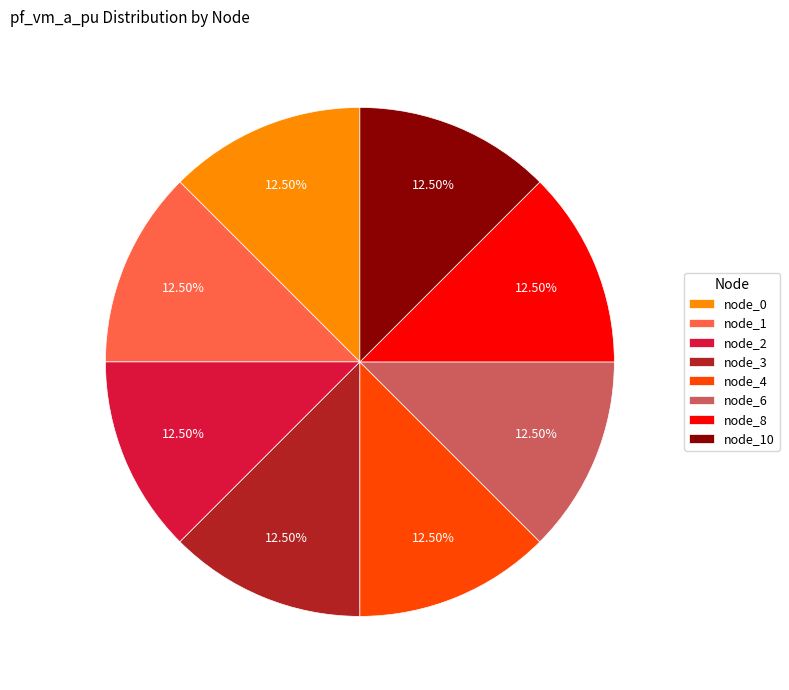

How many segments does this pie chart have?

8